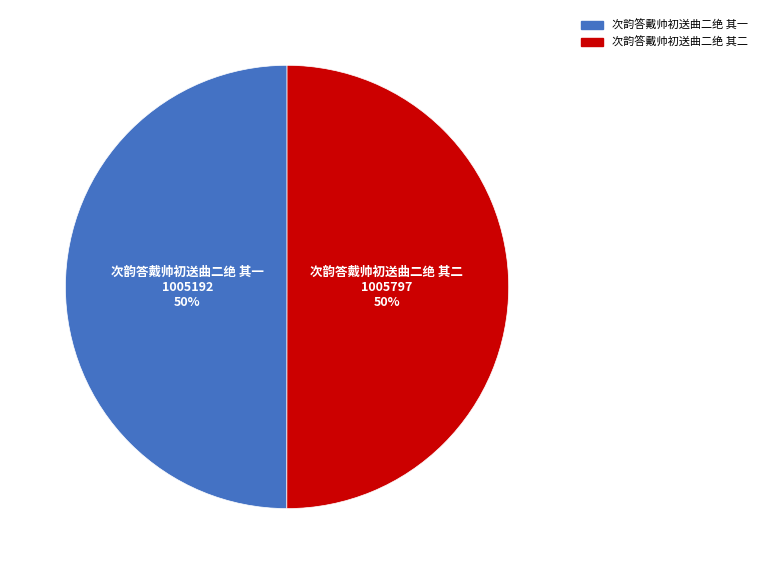

To the nearest percent, what portion does 次韵答戴帅初送曲二绝 其二 represent?

50%